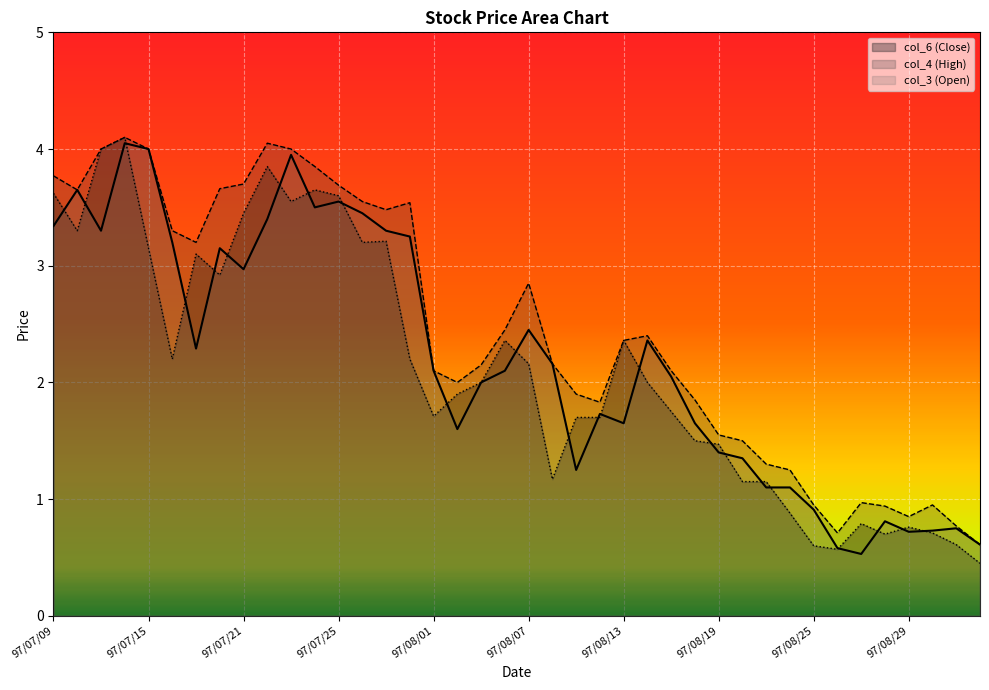

Reading left to right, list all the values displayed in this chart.

col_3 (Open): 97/07/09=3.3	97/07/10=3.6	97/07/11=3.3	97/07/14=4.0	97/07/15=4.0	97/07/16=3.2	97/07/17=2.3	97/07/18=3.1	97/07/21=3.0	97/07/22=3.4	97/07/23=4.0	97/07/24=3.5	97/07/25=3.5	97/07/29=3.5	97/07/30=3.3	97/07/31=3.2	97/08/01=2.1	97/08/04=1.6	97/08/05=2.0	97/08/06=2.1	97/08/07=2.5	97/08/08=2.2	97/08/11=1.2	97/08/12=1.7	97/08/13=1.6	97/08/14=2.4	97/08/15=2.0	97/08/18=1.6	97/08/19=1.4	97/08/20=1.4	97/08/21=1.1	97/08/22=1.1	97/08/25=0.9	97/08/26=0.6	97/08/27=0.5	97/08/28=0.8	97/08/29=0.7	97/09/01=0.7	97/09/02=0.8	97/09/03=0.6
col_4 (High): 97/07/09=3.8	97/07/10=3.6	97/07/11=4.0	97/07/14=4.1	97/07/15=4.0	97/07/16=3.3	97/07/17=3.2	97/07/18=3.7	97/07/21=3.7	97/07/22=4.0	97/07/23=4.0	97/07/24=3.9	97/07/25=3.7	97/07/29=3.5	97/07/30=3.5	97/07/31=3.5	97/08/01=2.1	97/08/04=2.0	97/08/05=2.1	97/08/06=2.5	97/08/07=2.9	97/08/08=2.2	97/08/11=1.9	97/08/12=1.8	97/08/13=2.4	97/08/14=2.4	97/08/15=2.1	97/08/18=1.9	97/08/19=1.6	97/08/20=1.5	97/08/21=1.3	97/08/22=1.2	97/08/25=0.9	97/08/26=0.7	97/08/27=1.0	97/08/28=0.9	97/08/29=0.8	97/09/01=0.9	97/09/02=0.8	97/09/03=0.6
col_6 (Close): 97/07/09=3.6	97/07/10=3.3	97/07/11=4.0	97/07/14=4.1	97/07/15=3.1	97/07/16=2.2	97/07/17=3.1	97/07/18=2.9	97/07/21=3.5	97/07/22=3.9	97/07/23=3.5	97/07/24=3.6	97/07/25=3.6	97/07/29=3.2	97/07/30=3.2	97/07/31=2.2	97/08/01=1.7	97/08/04=1.9	97/08/05=2.0	97/08/06=2.4	97/08/07=2.2	97/08/08=1.2	97/08/11=1.7	97/08/12=1.7	97/08/13=2.4	97/08/14=2.0	97/08/15=1.8	97/08/18=1.5	97/08/19=1.5	97/08/20=1.1	97/08/21=1.1	97/08/22=0.9	97/08/25=0.6	97/08/26=0.6	97/08/27=0.8	97/08/28=0.7	97/08/29=0.8	97/09/01=0.7	97/09/02=0.6	97/09/03=0.5